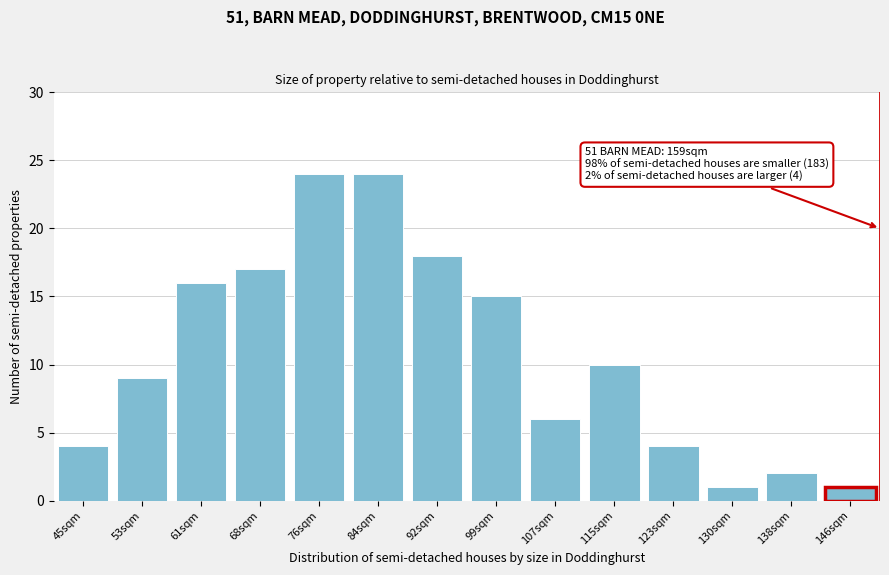

Reading left to right, transcribe all the data shown in this chart.

4	9	16	17	24	24	18	15	6	10	4	1	2	1